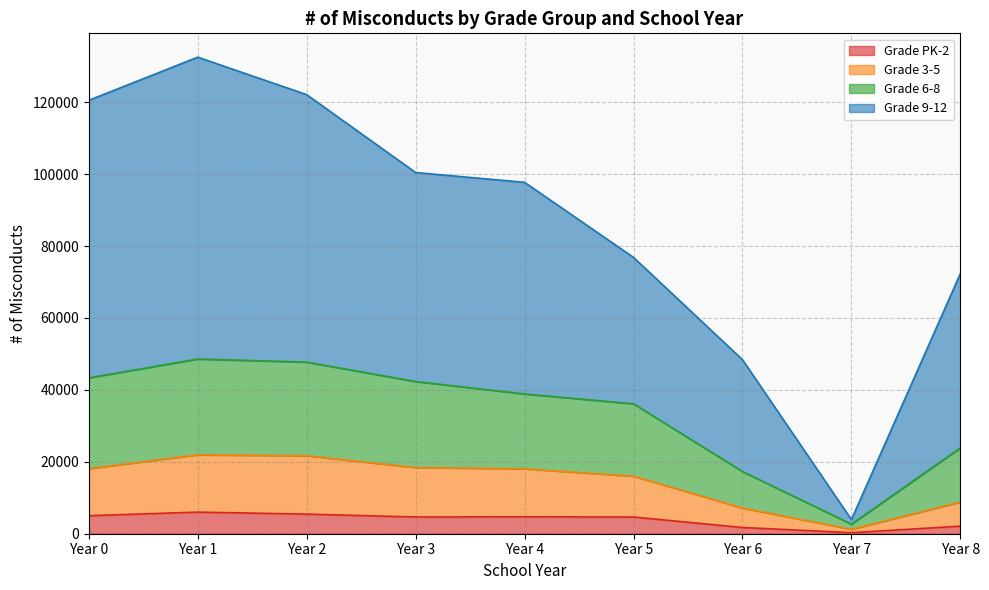

The value of Grade PK-2 at Year 0 is 5014. True or false?

True